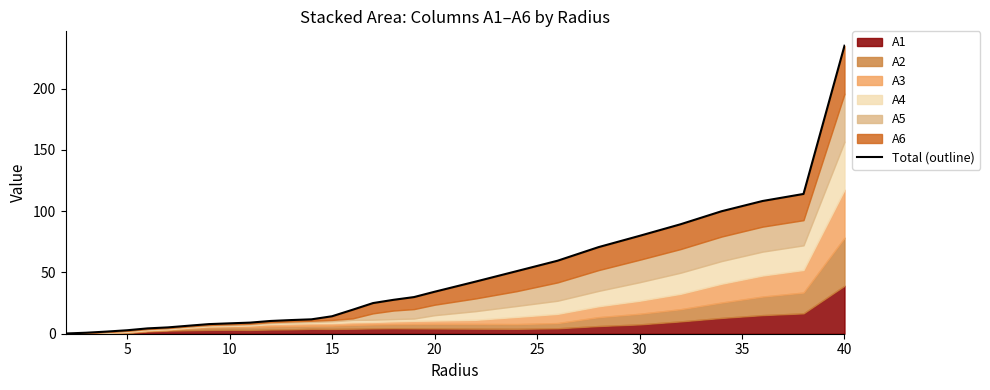

Reading left to right, transcribe all the data shown in this chart.

0.2	0.8	1.7	2.8	4.3	5.2	6.5	7.8	8.5	9.0	10.4	11.1	11.7	14.2	19.5	25.0	27.6	29.9	34.2	42.5	51.0	59.5	70.6	79.8	89.3	99.9	108.2	114.0	234.9